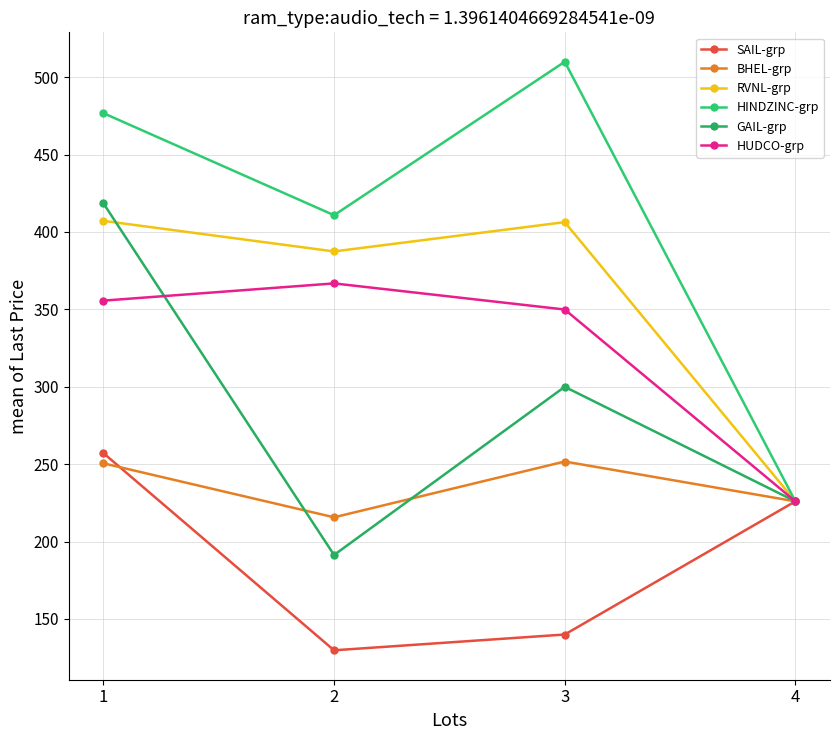

How many distinct data groups are displayed?

6